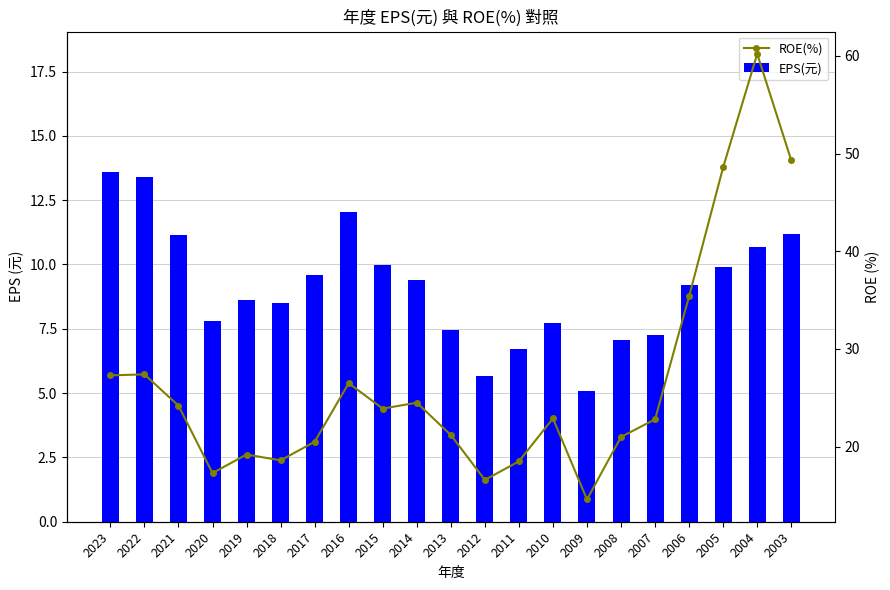

What are all the series names shown in the legend?

EPS(元), ROE(%)